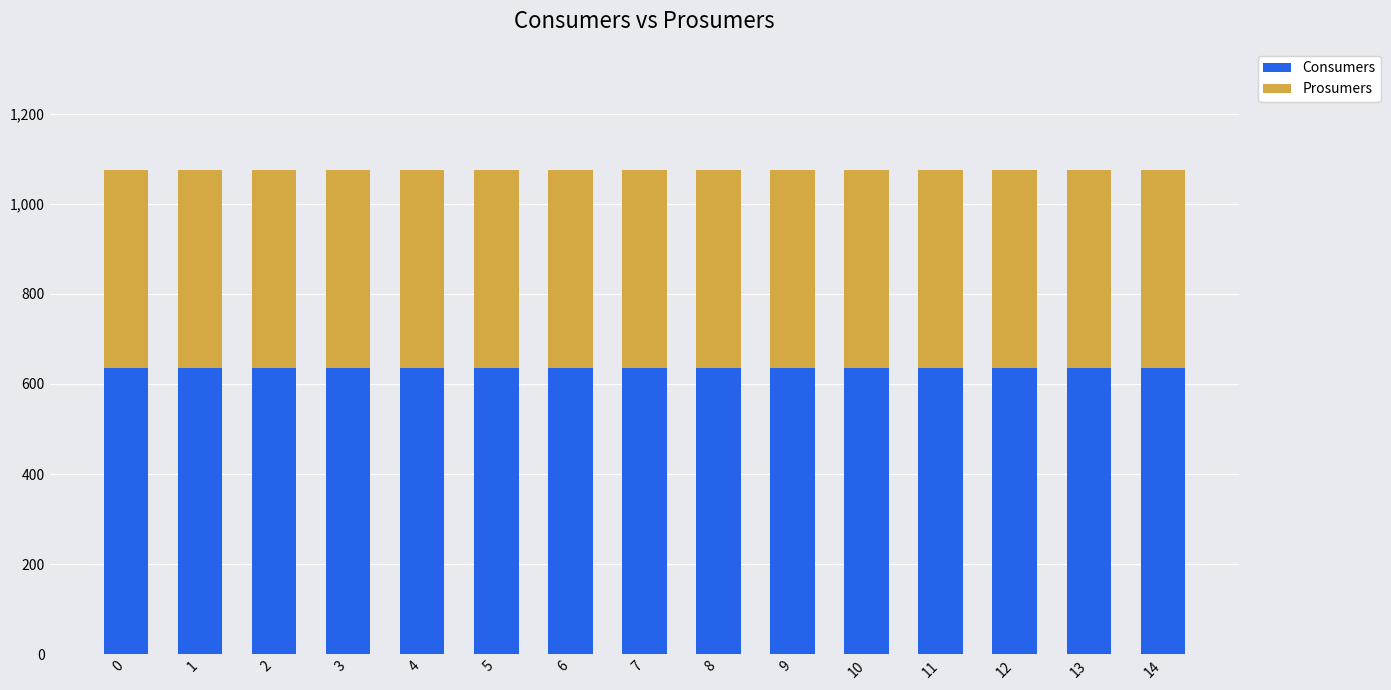

The Consumers series shows 271 at 0. True or false?

False